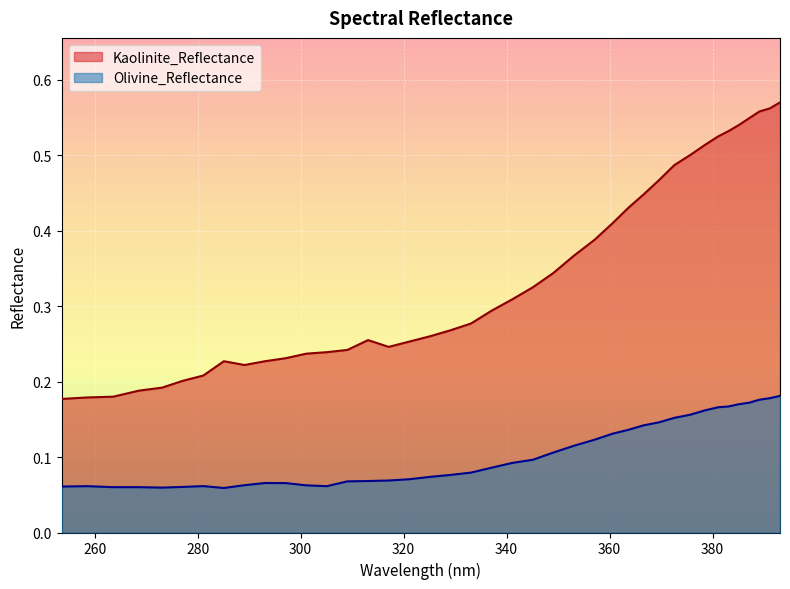

The Kaolinite_Reflectance series shows 0.2 at 253.6. True or false?

True